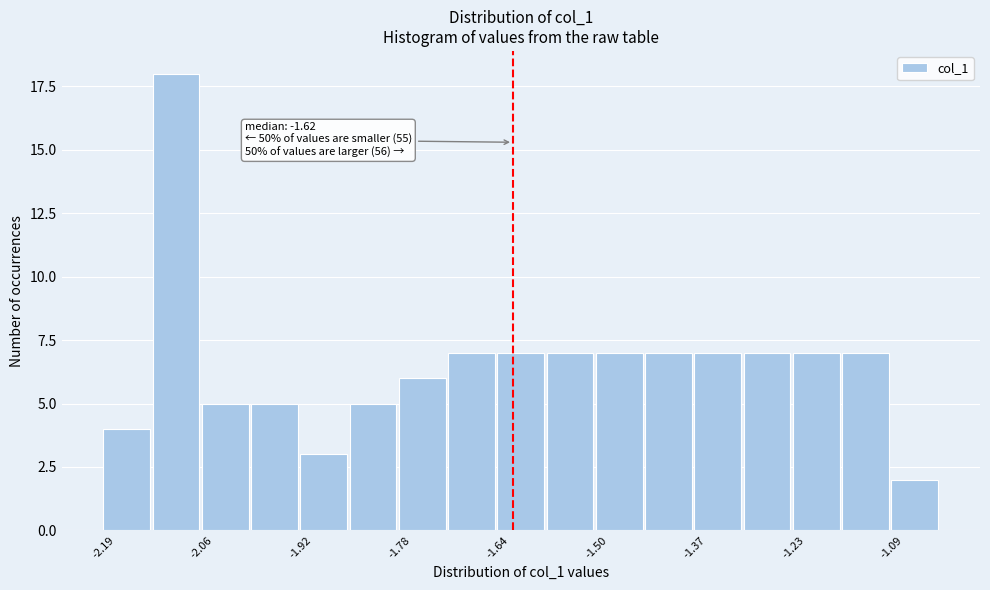

Read against the x-axis, roughly where is the centre of the tallest bar?

-2.10